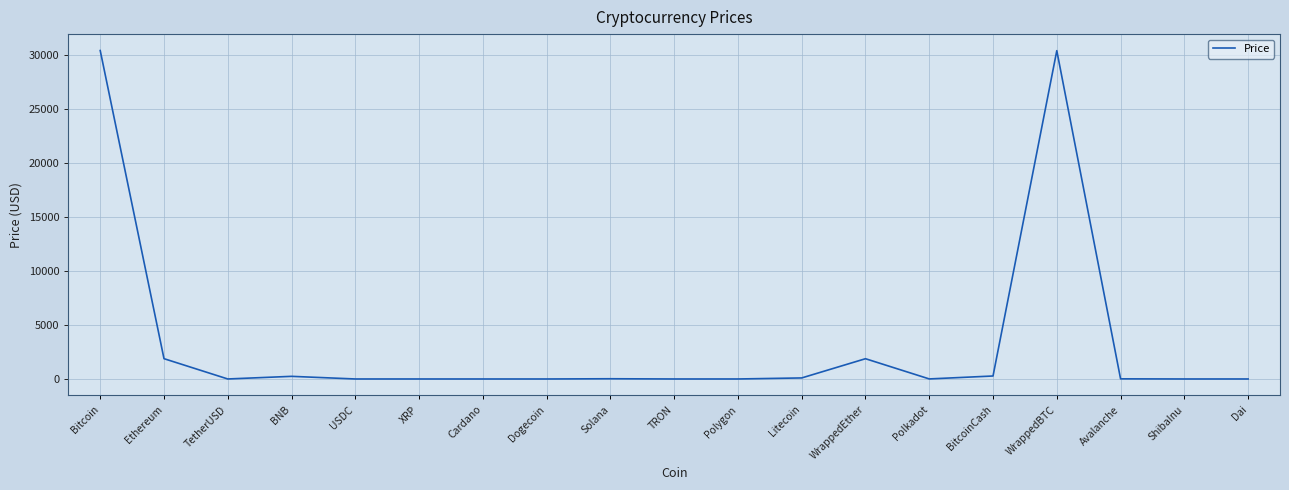

Does the chart have visible grid lines?

Yes